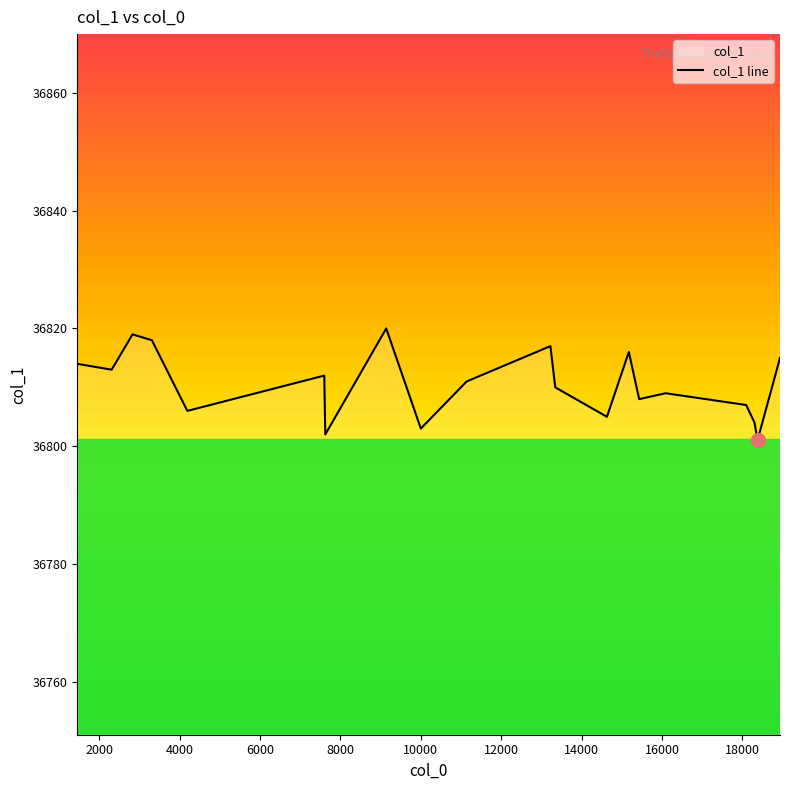

What is the difference between the maximum and minimum values?

19